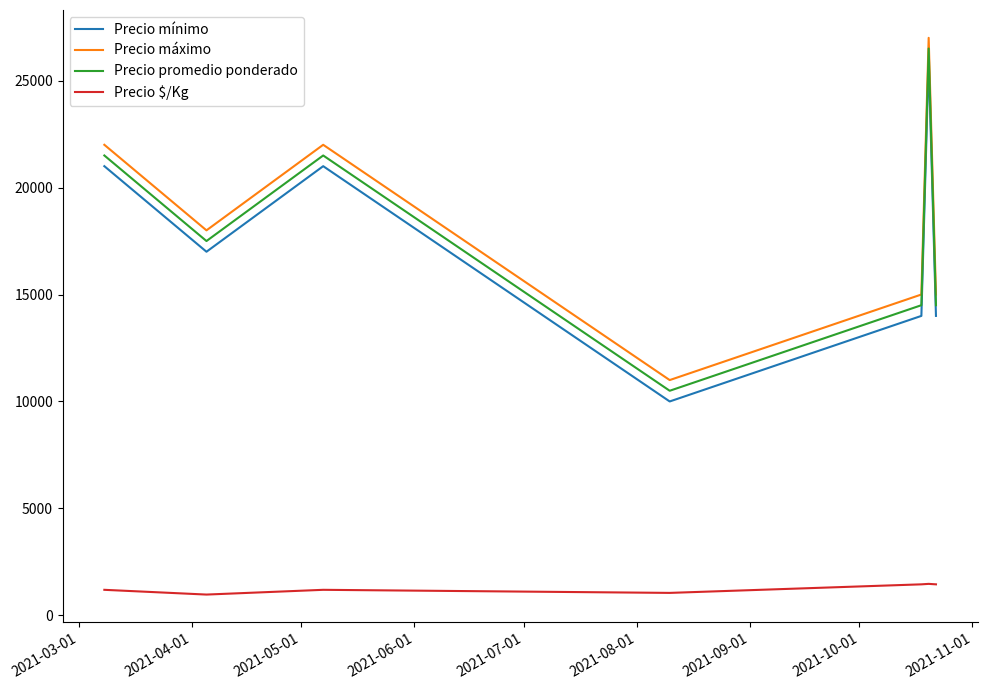

What is the difference between the second highest and second lowest values in the Precio mínimo series?

7000